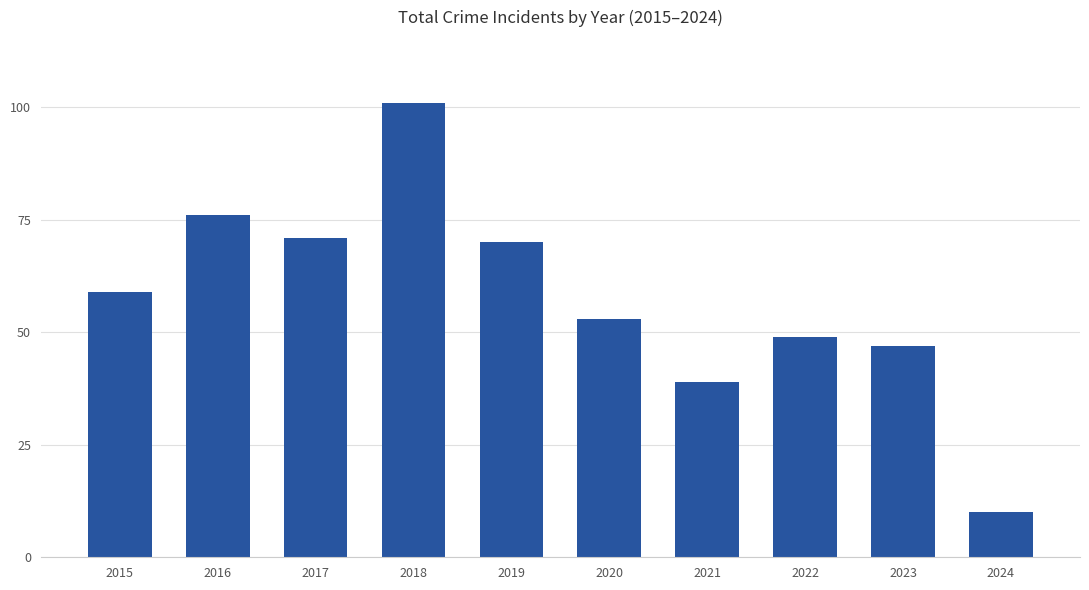

How many categories are shown in the chart?

10